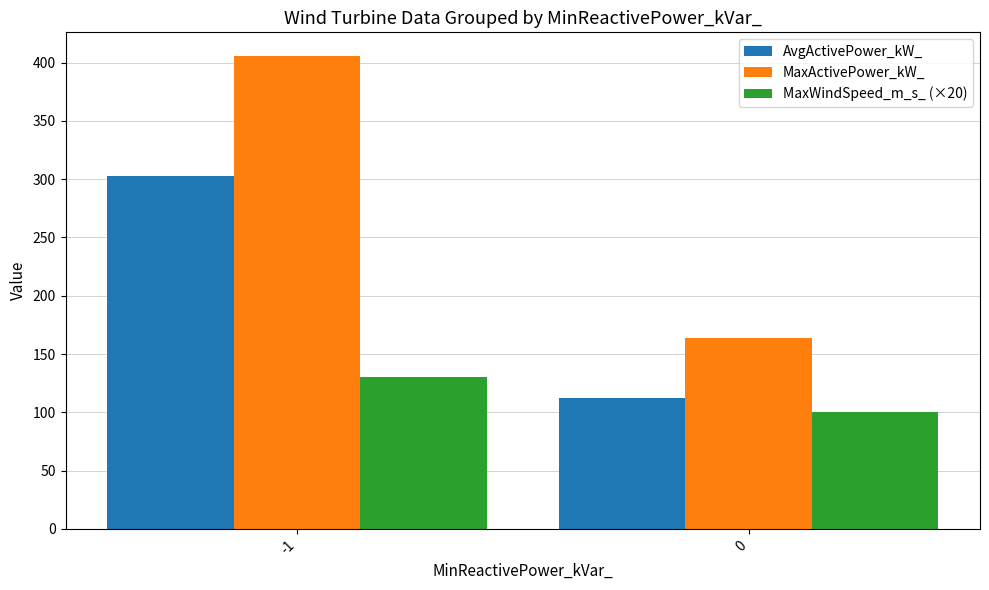

How many groups of bars are there?

2